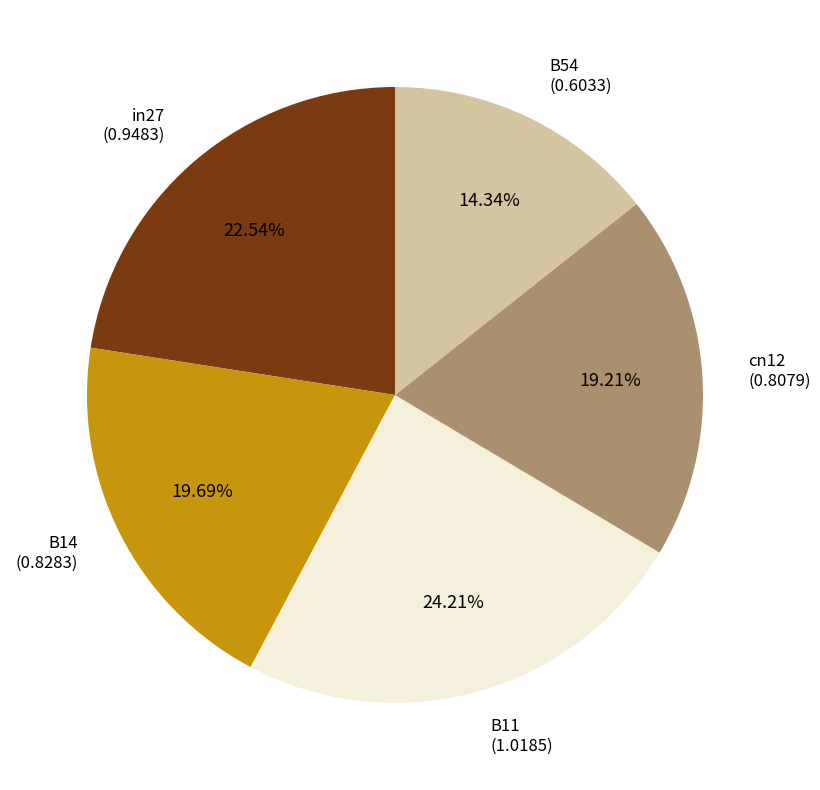

To the nearest percent, what is the difference between the B11 and B54 slice percentages?

10%